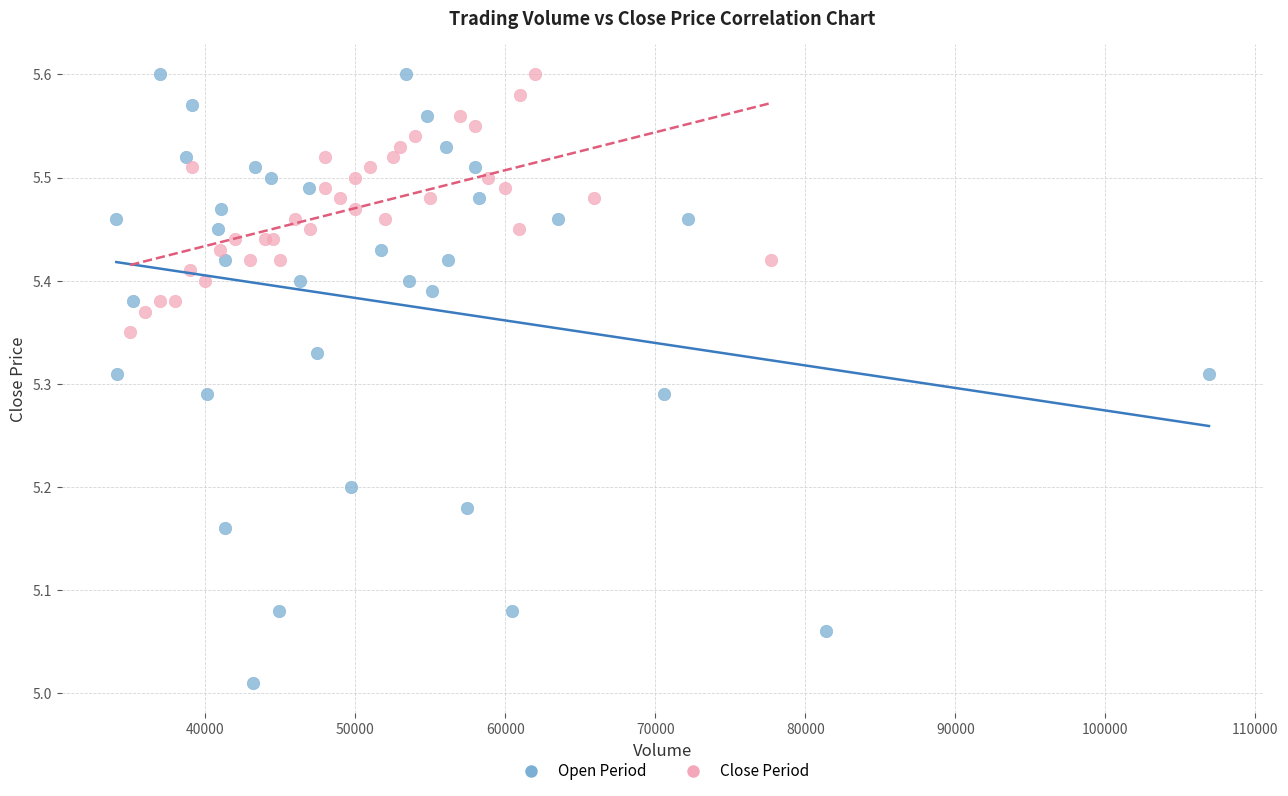

Which series has the widest spread of Y values?

Open Period